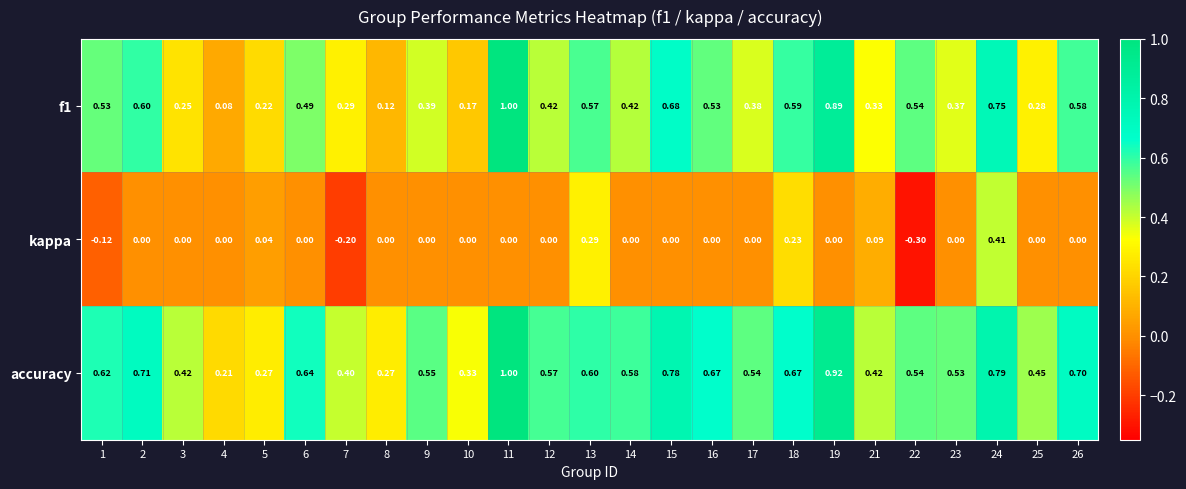

What is the total value across all series at 25?

0.7